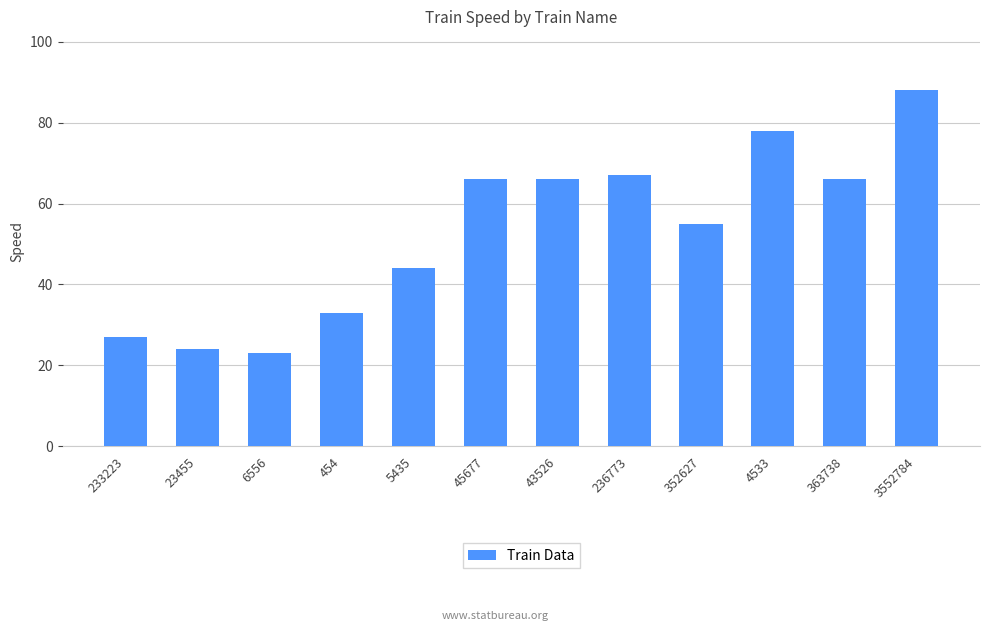

What is the ratio of the value at 454 to the value at 352627?

0.6